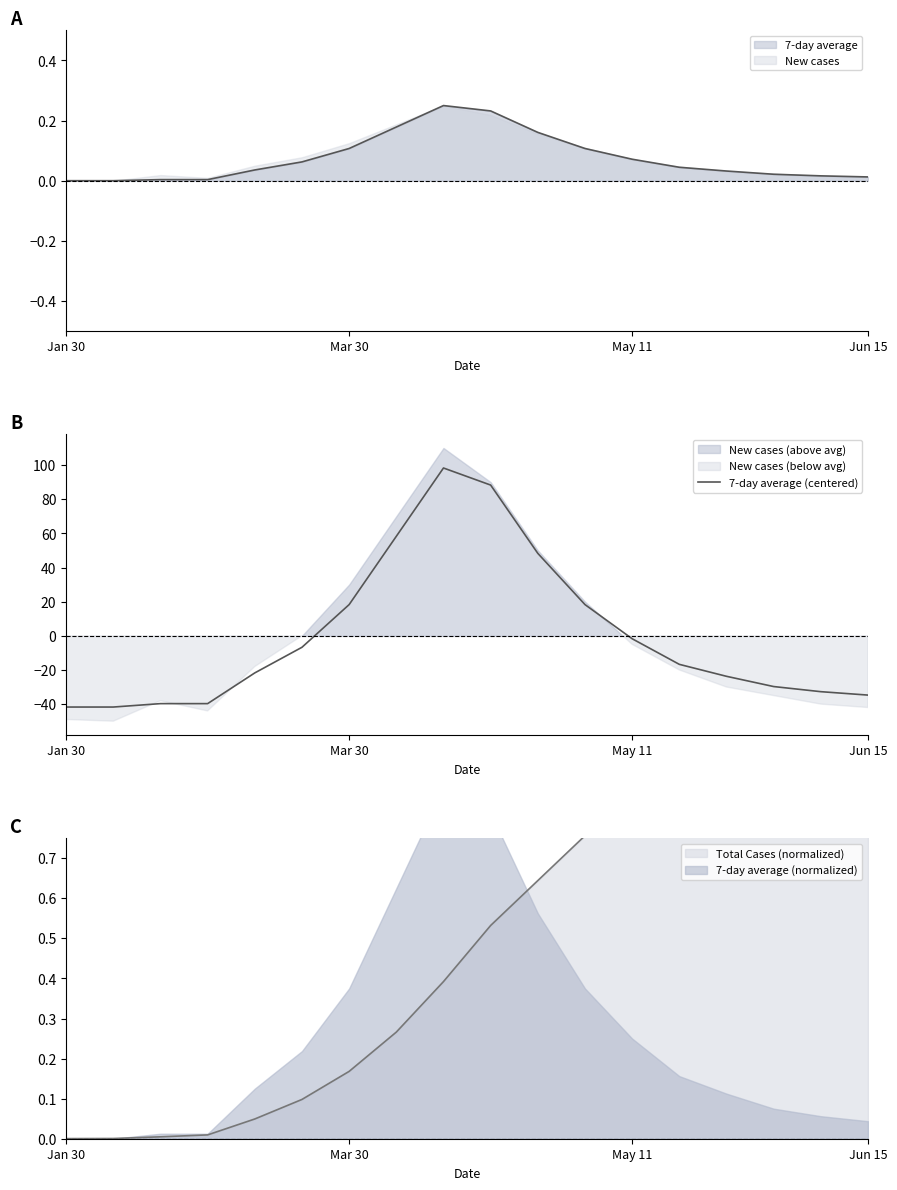

The value of 7-day average at Jan 30 is 0.0. True or false?

True